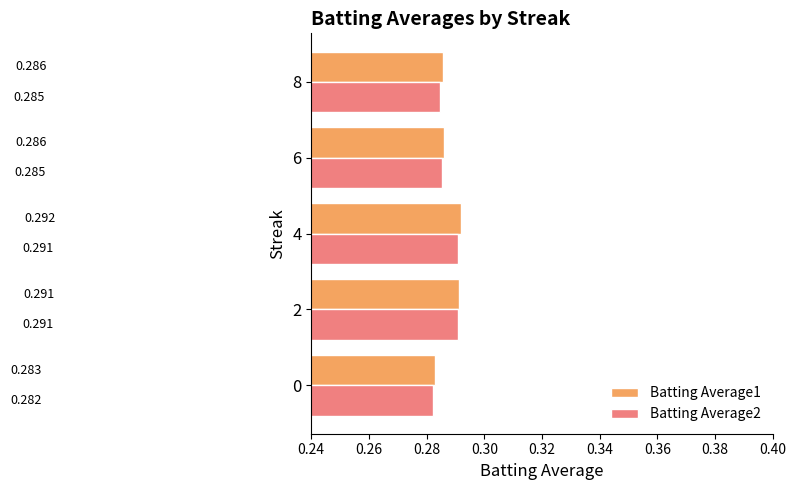

List the series in order of their peak value, highest first.

Batting Average1, Batting Average2